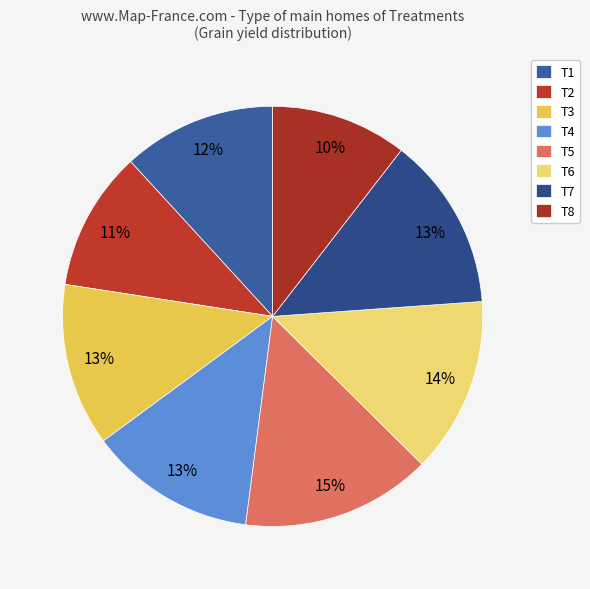

What percentage is the T3 slice, to the nearest percent?

13%